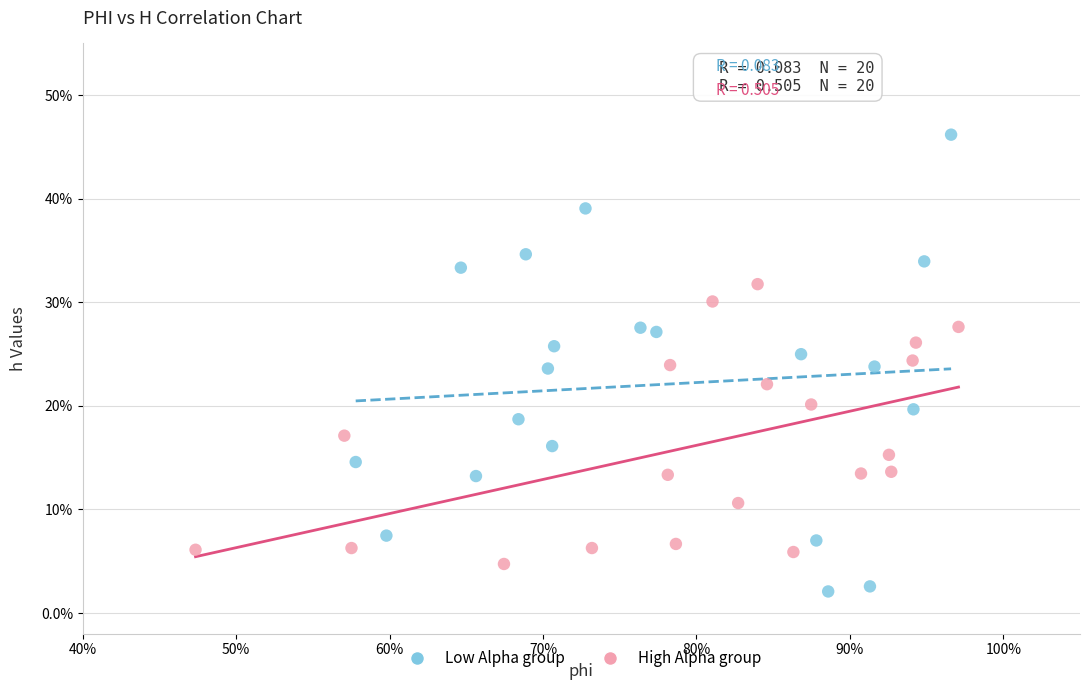

Which series contains the lowest Y value?

Low Alpha group